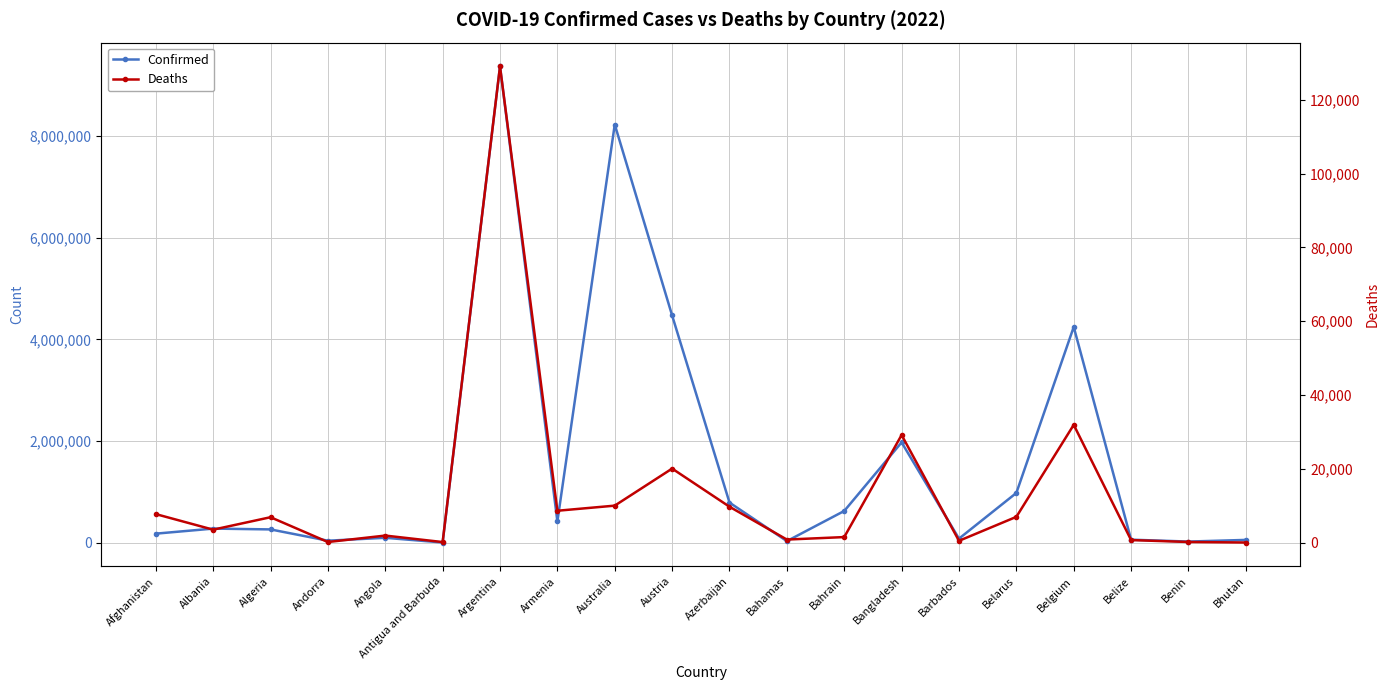

Reading left to right, what are all the values shown in this chart?

Confirmed: Afghanistan=182643	Albania=282141	Algeria=266115	Andorra=44177	Angola=101320	Antigua and Barbuda=8665	Argentina=9367172	Armenia=423243	Australia=8225124	Austria=4471152	Azerbaijan=793335	Bahamas=35994	Bahrain=628743	Bangladesh=1976787	Barbados=84709	Belarus=982867	Belgium=4246078	Belize=64138	Benin=27216	Bhutan=59729
Deaths: Afghanistan=7723	Albania=3501	Algeria=6875	Andorra=153	Angola=1900	Antigua and Barbuda=141	Argentina=129070	Armenia=8629	Australia=10014	Austria=20057	Azerbaijan=9717	Bahamas=818	Bahrain=1494	Bangladesh=29160	Barbados=477	Belarus=6978	Belgium=31918	Belize=680	Benin=163	Bhutan=21